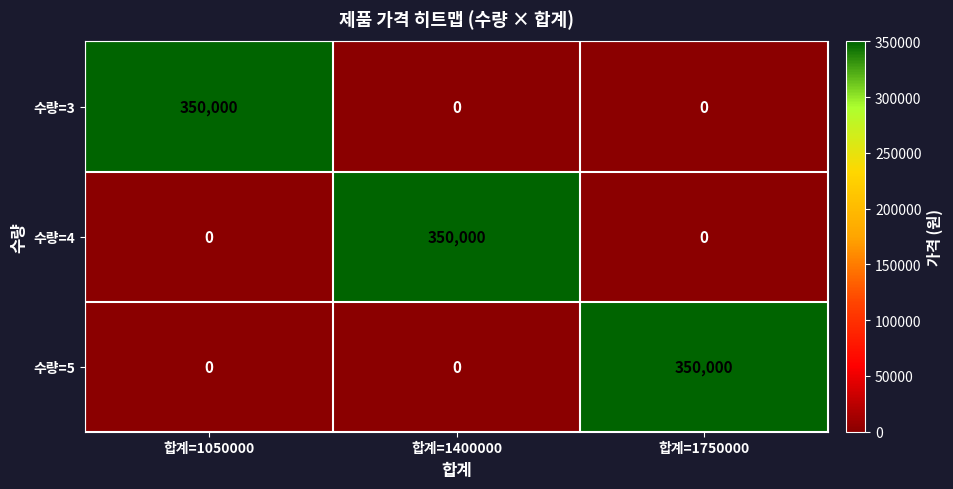

What is the difference between the maximum and second lowest values in the 수량=5 series?

350000